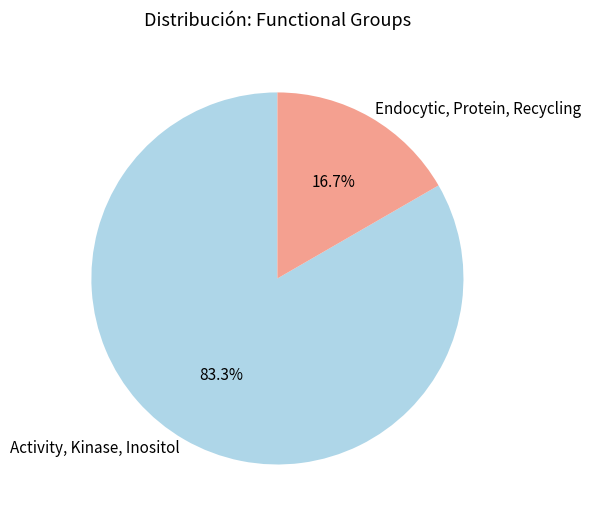

To the nearest percent, what is the difference between the largest and smallest slice percentages?

67%